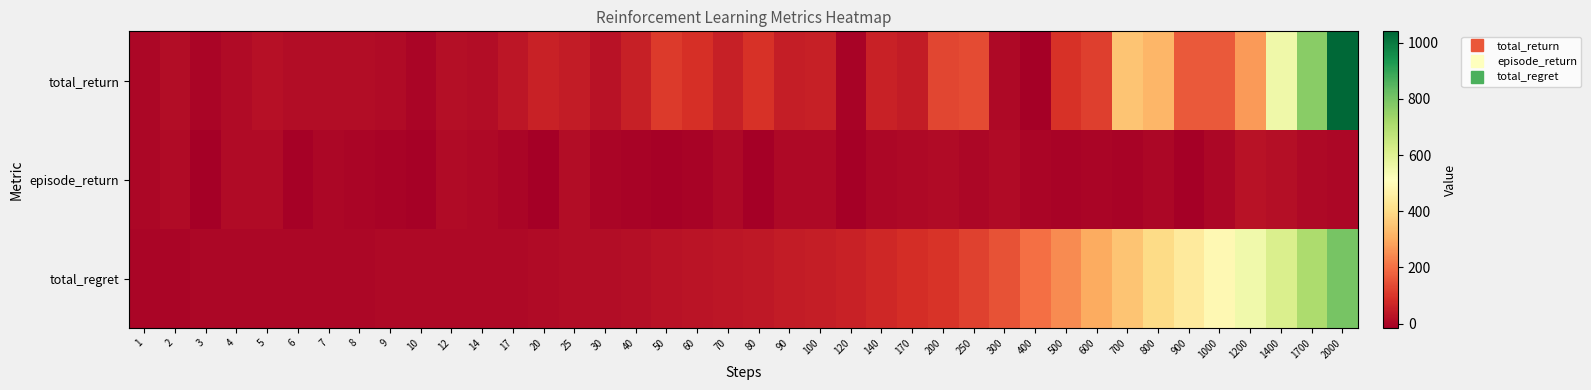

List the series in order of their overall mean, highest first.

total_regret, total_return, episode_return